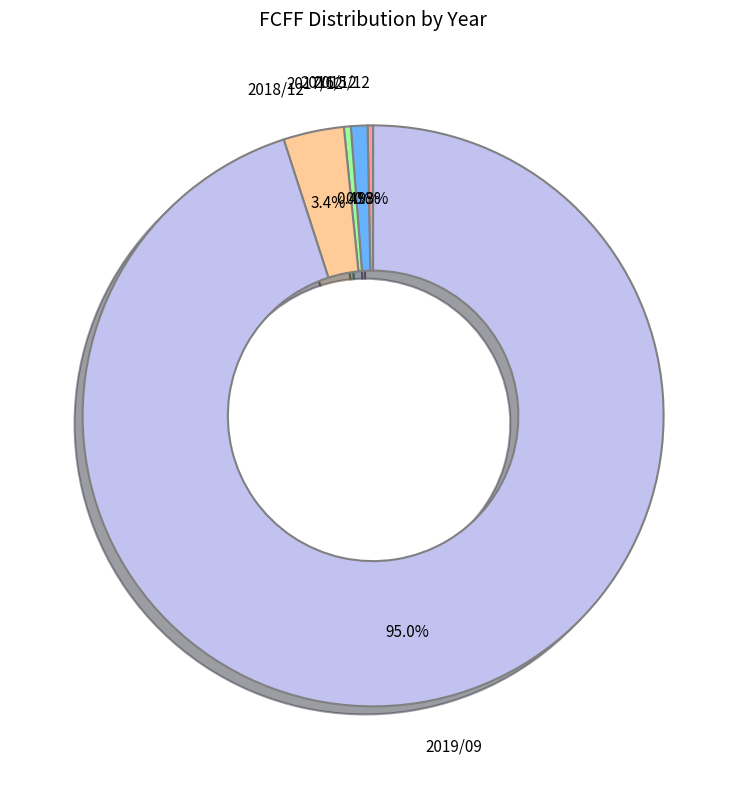

How many segments does this pie chart have?

5